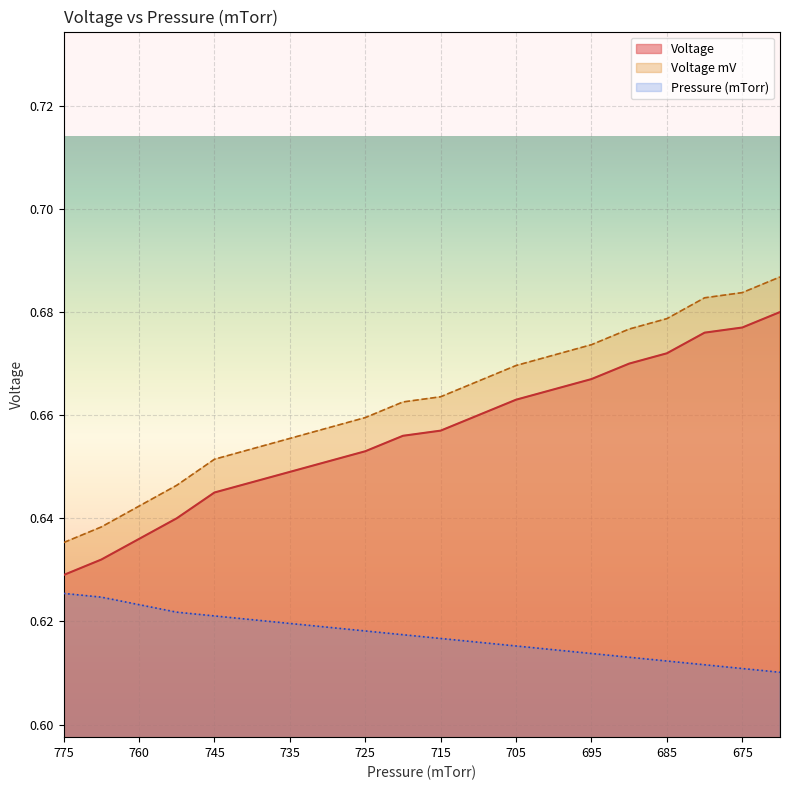

At which label does Pressure (mTorr) reach its minimum?

670